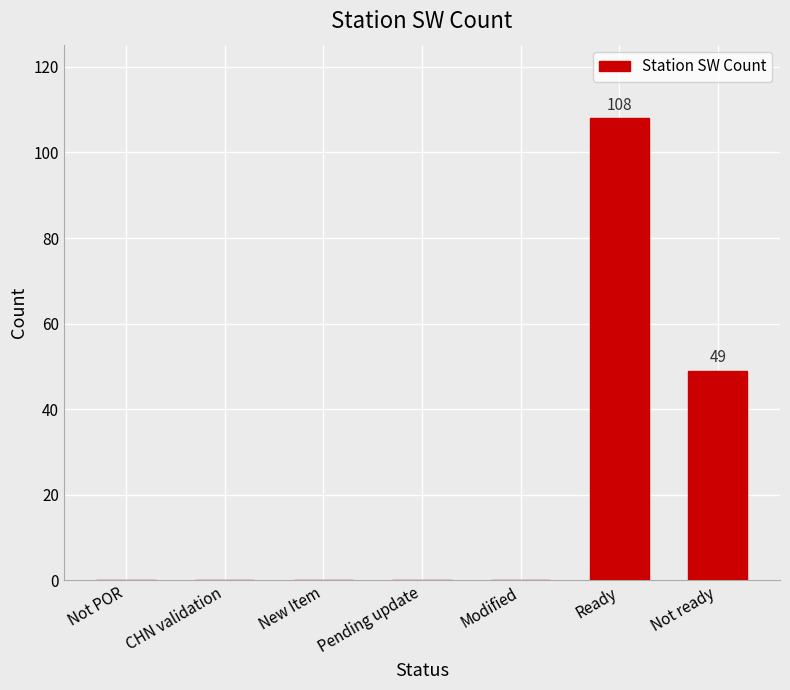

At which label is the value closest to 54?

Not ready